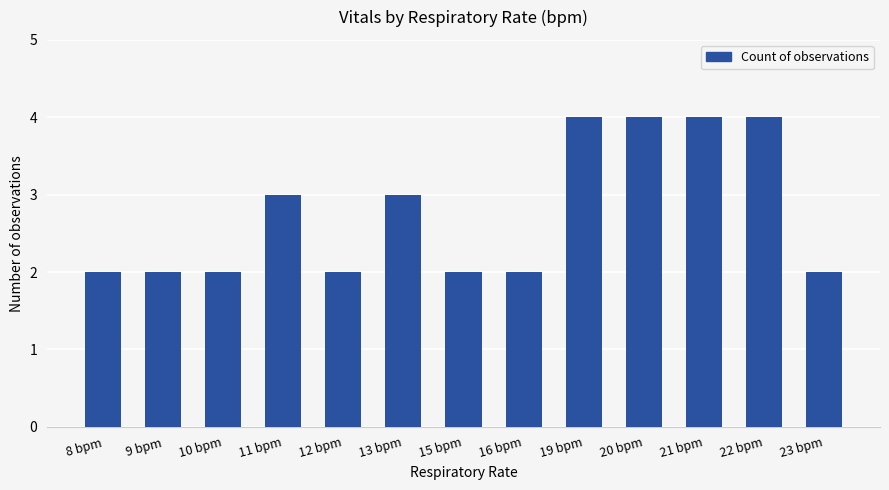

What is the value of the 6th bar from the left?

3